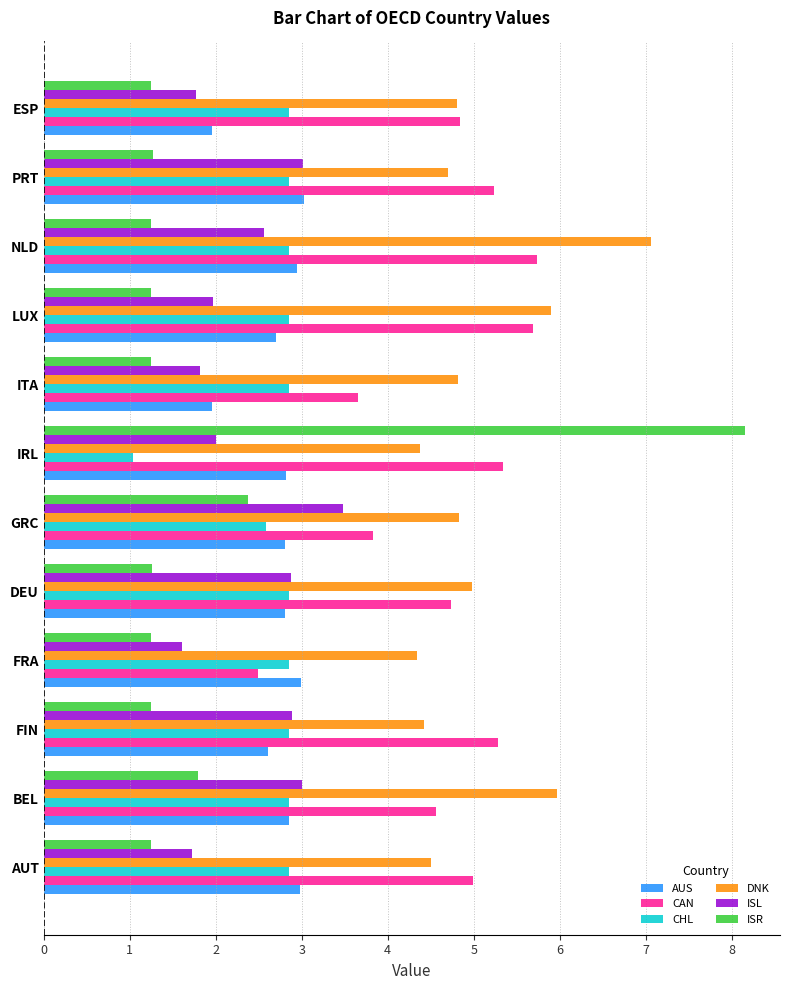

The ISL series shows 4.7 at BEL. True or false?

False